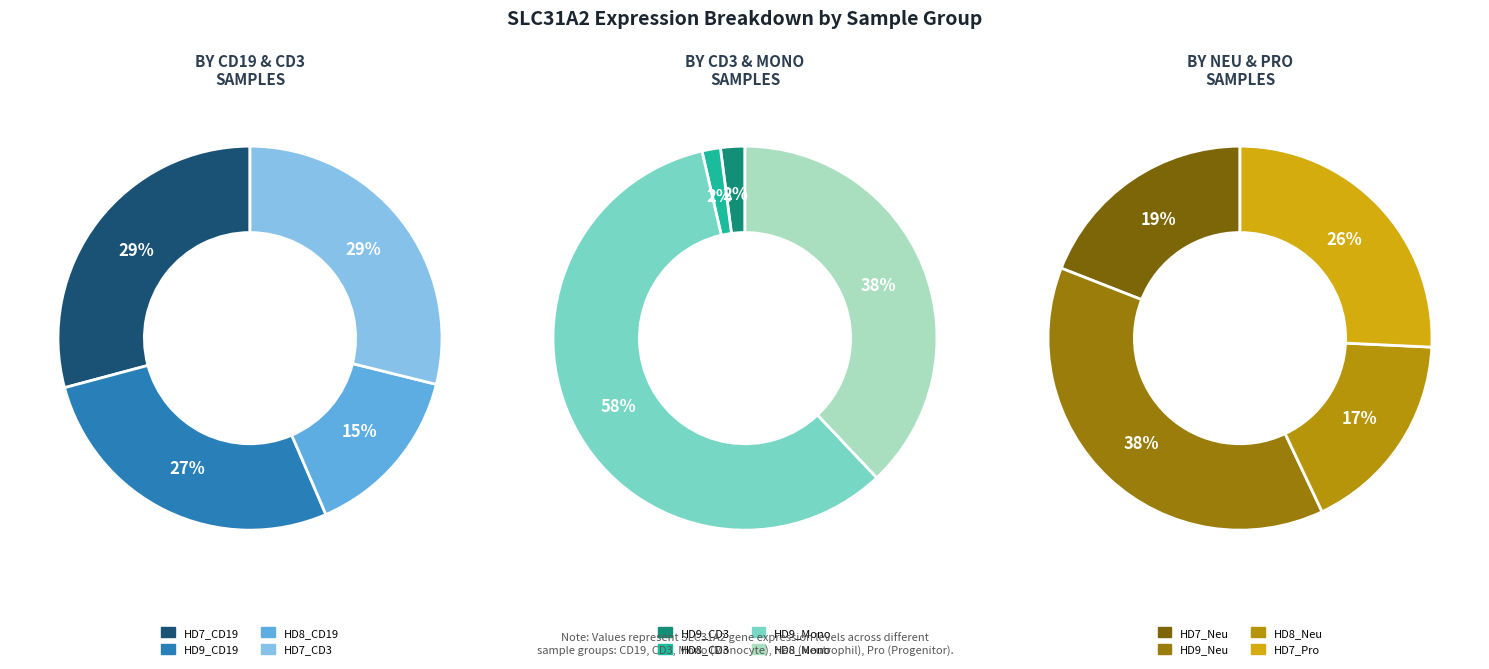

Does HD8_CD3 represent more than half of the total?

No